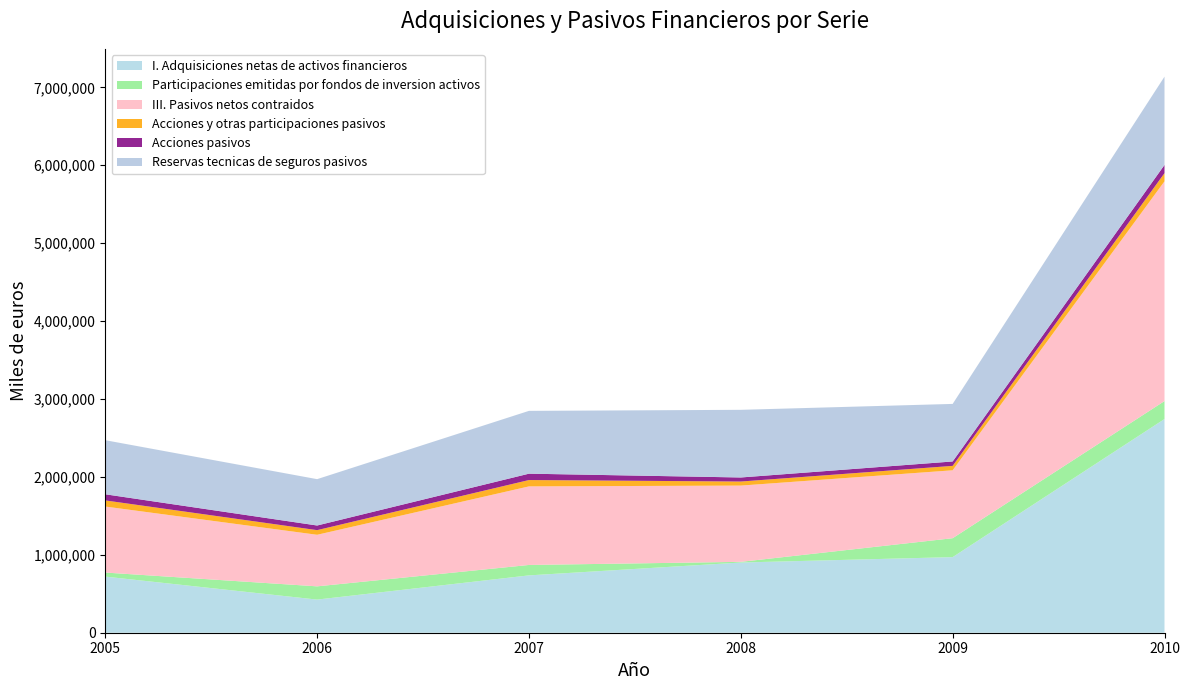

Reading right to left, extract all data points from this chart.

I. Adquisiciones netas de activos financieros: 2743011	970358	901070	735915	425278	720313
Participaciones emitidas por fondos de inversion activos: 230584	242938	8725	133897	169947	52071
III. Pasivos netos contraidos: 2820763	871564	978743	1008344	661921	847180
Acciones y otras participaciones pasivos: 104816	56667	52069	81650	59521	78724
Acciones pasivos: 104816	56667	52069	81650	59521	78724
Reservas tecnicas de seguros pasivos: 1133651	738751	868386	806212	595033	694110